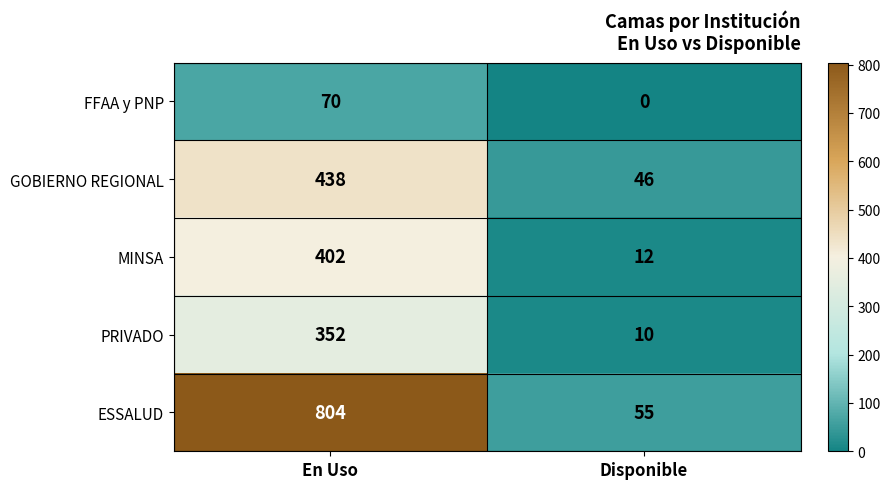

Which series has the largest range (max minus min)?

ESSALUD